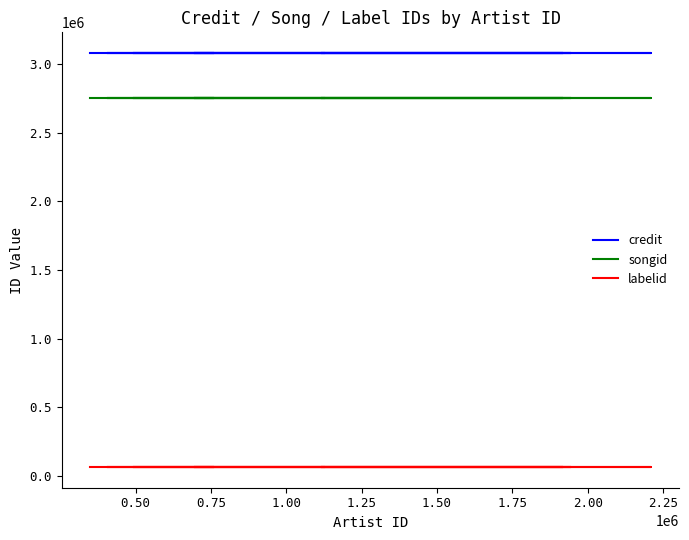

Which series has the widest spread of values?

credit